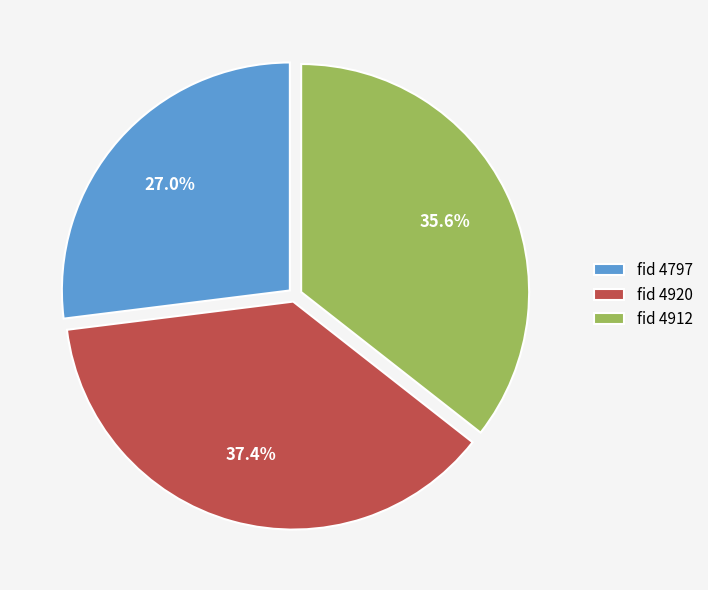

Count the number of slices in the pie.

3